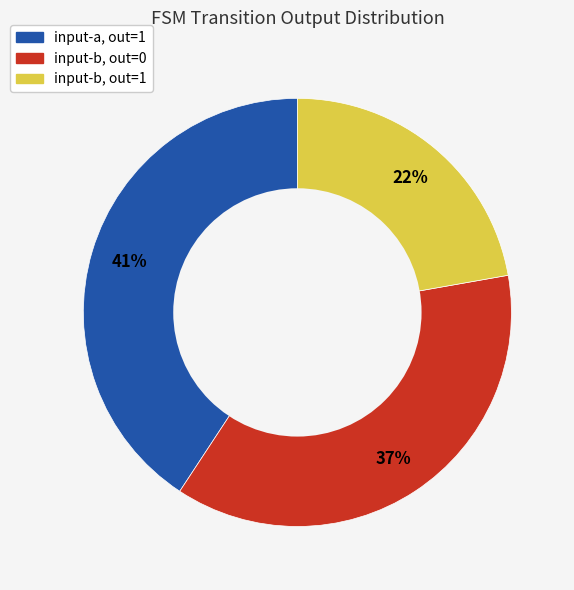

To the nearest percent, what is the difference between the largest and smallest slice percentages?

19%